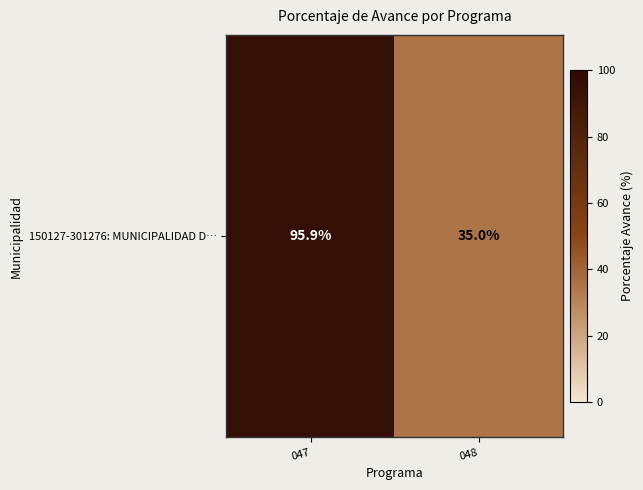

At which label is the value closest to 65?

048